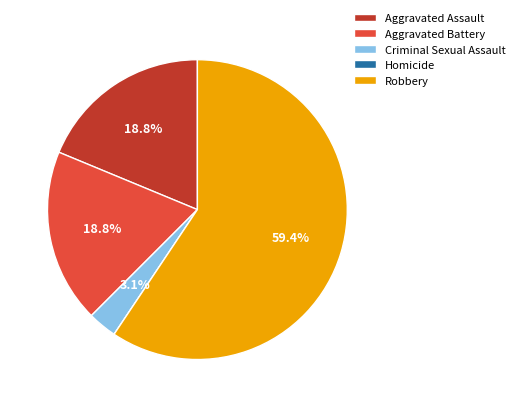

To the nearest percent, what is the difference between the largest and smallest slice percentages?

59%